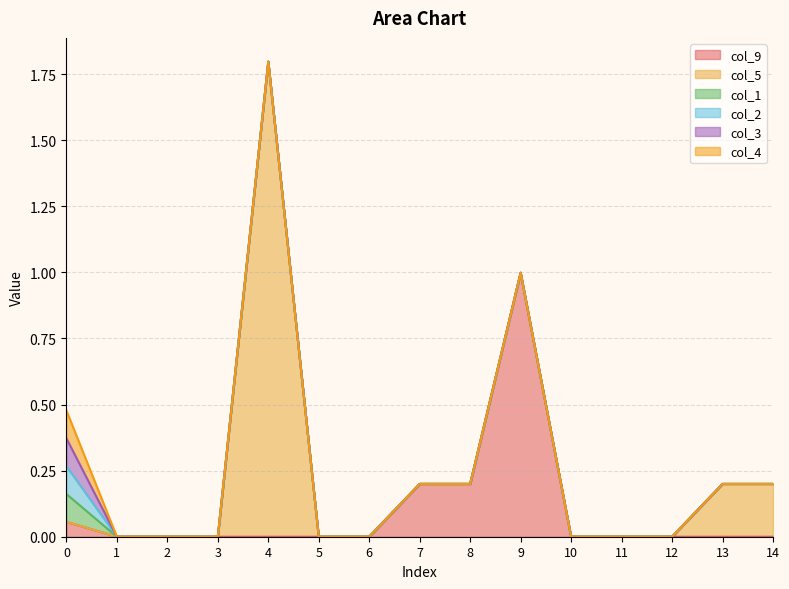

The value of col_5 at 14 is 0.2. True or false?

True